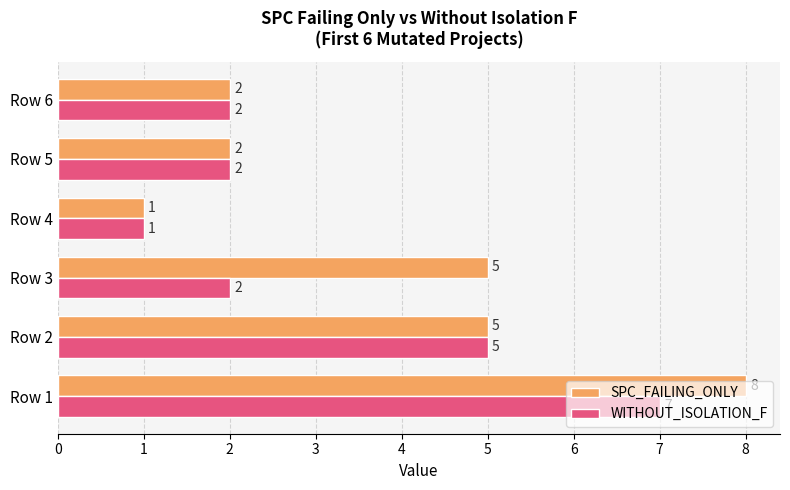

What is the total value across all series at Row 1?

15